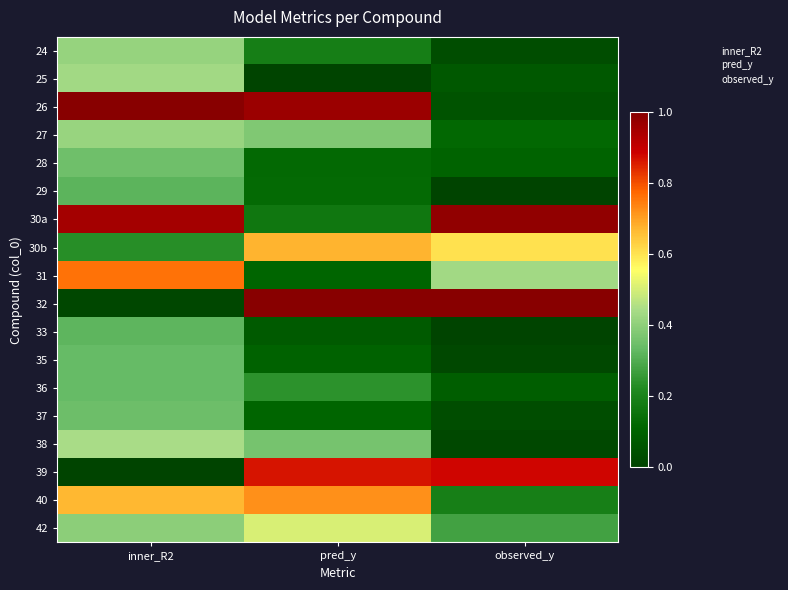

Count the number of categories in the chart.

3